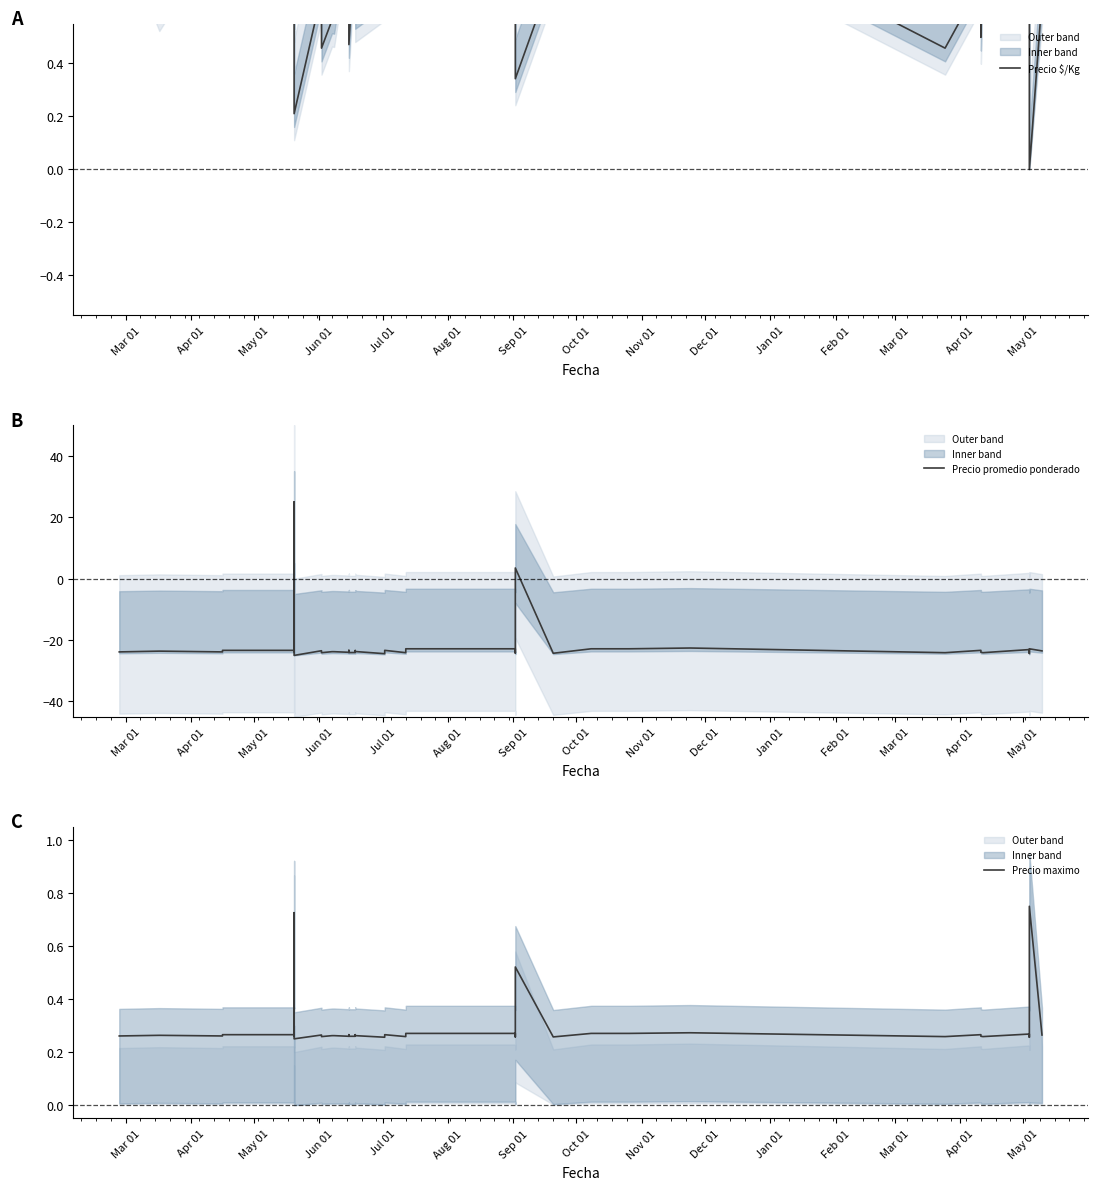

What is the difference between the maximum and minimum values in the Precio promedio ponderado series?

50.0